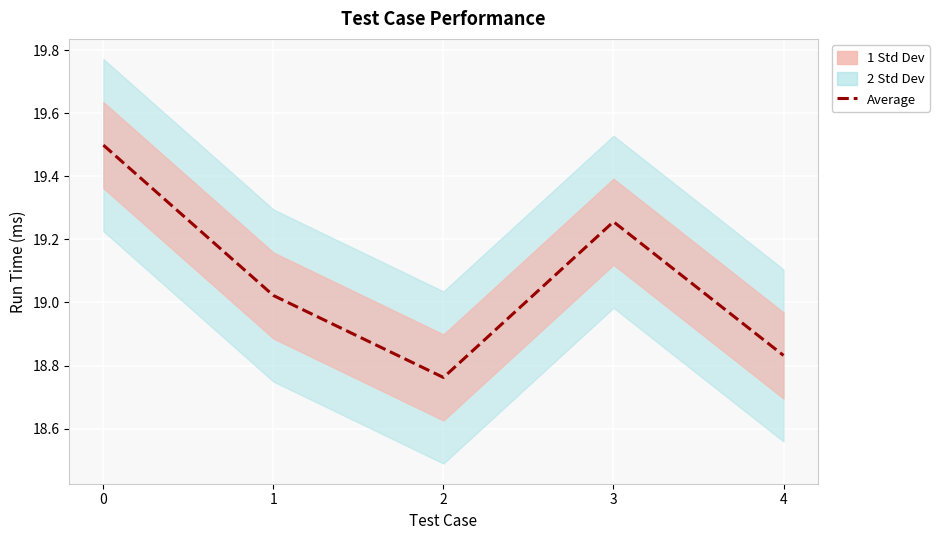

At which category does the chart reach its minimum across all series?

2